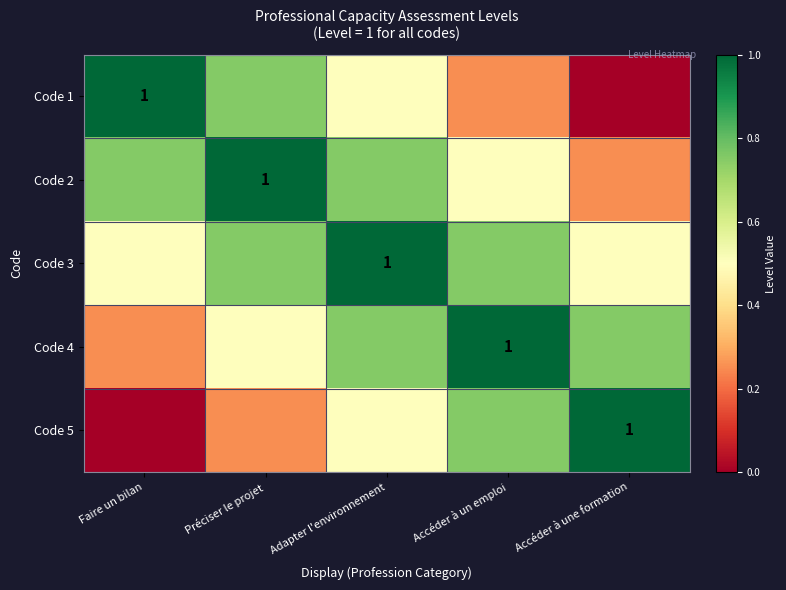

Which label corresponds to the largest value in the chart?

Faire un bilan